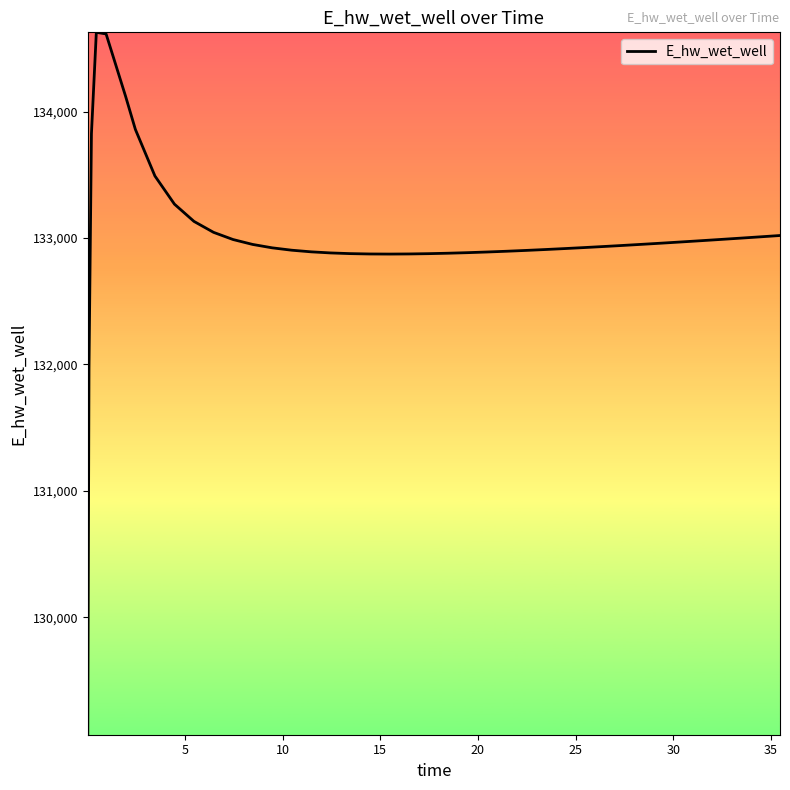

What is the difference between the maximum and minimum values?

5557.7